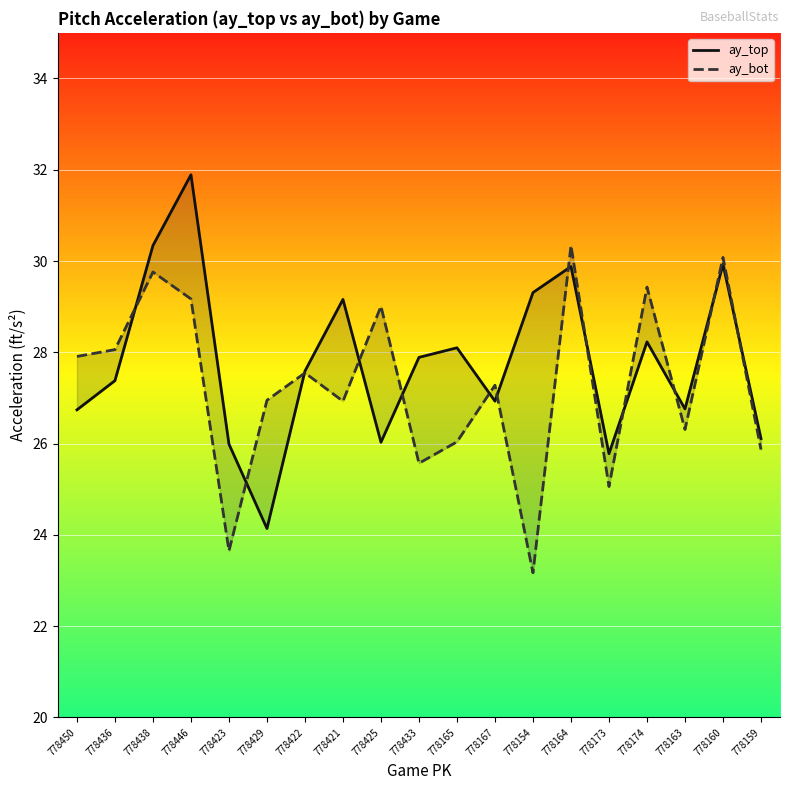

Which series has the largest range (max minus min)?

ay_top